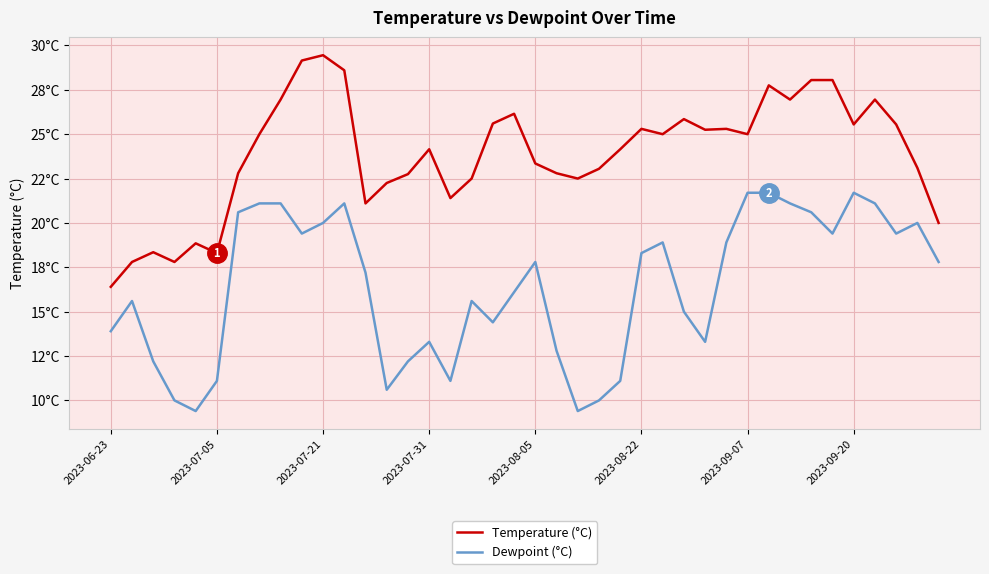

Reading left to right, extract all data points from this chart.

Temperature (°C): 16.4	17.8	18.4	17.8	18.9	18.3	22.8	25.0	26.9	29.1	29.4	28.6	21.1	22.2	22.8	24.1	21.4	22.5	25.6	26.1	23.4	22.8	22.5	23.1	24.1	25.3	25.0	25.9	25.2	25.3	25.0	27.8	26.9	28.1	28.1	25.6	26.9	25.6	23.1	20.0
Dewpoint (°C): 13.9	15.6	12.2	10.0	9.4	11.1	20.6	21.1	21.1	19.4	20.0	21.1	17.2	10.6	12.2	13.3	11.1	15.6	14.4	16.1	17.8	12.8	9.4	10.0	11.1	18.3	18.9	15.0	13.3	18.9	21.7	21.7	21.1	20.6	19.4	21.7	21.1	19.4	20.0	17.8